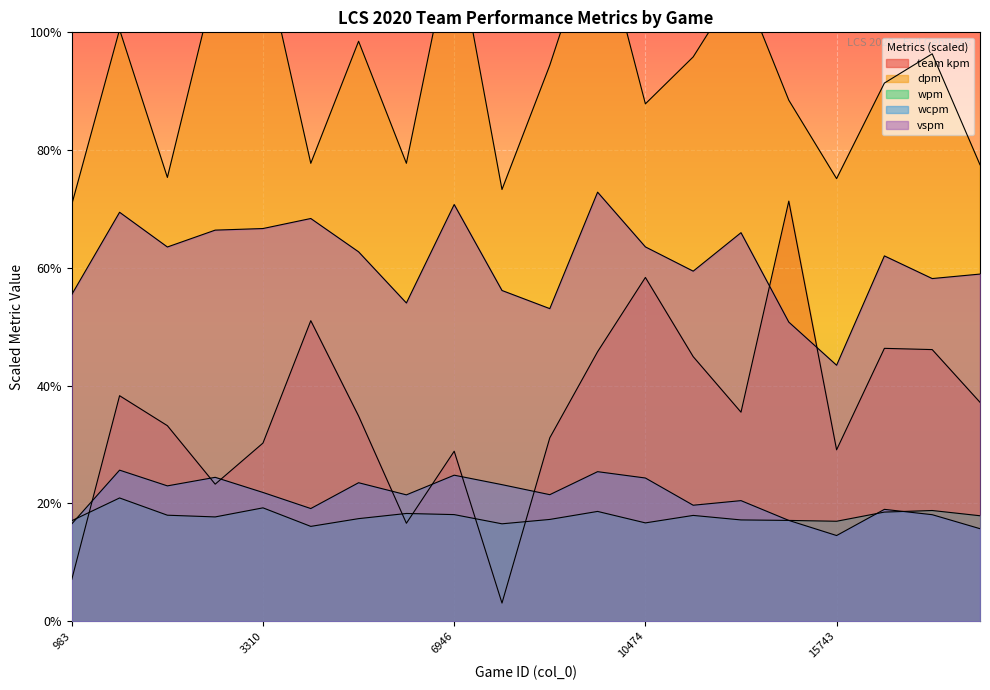

What is the average value of the team kpm series?

35.6